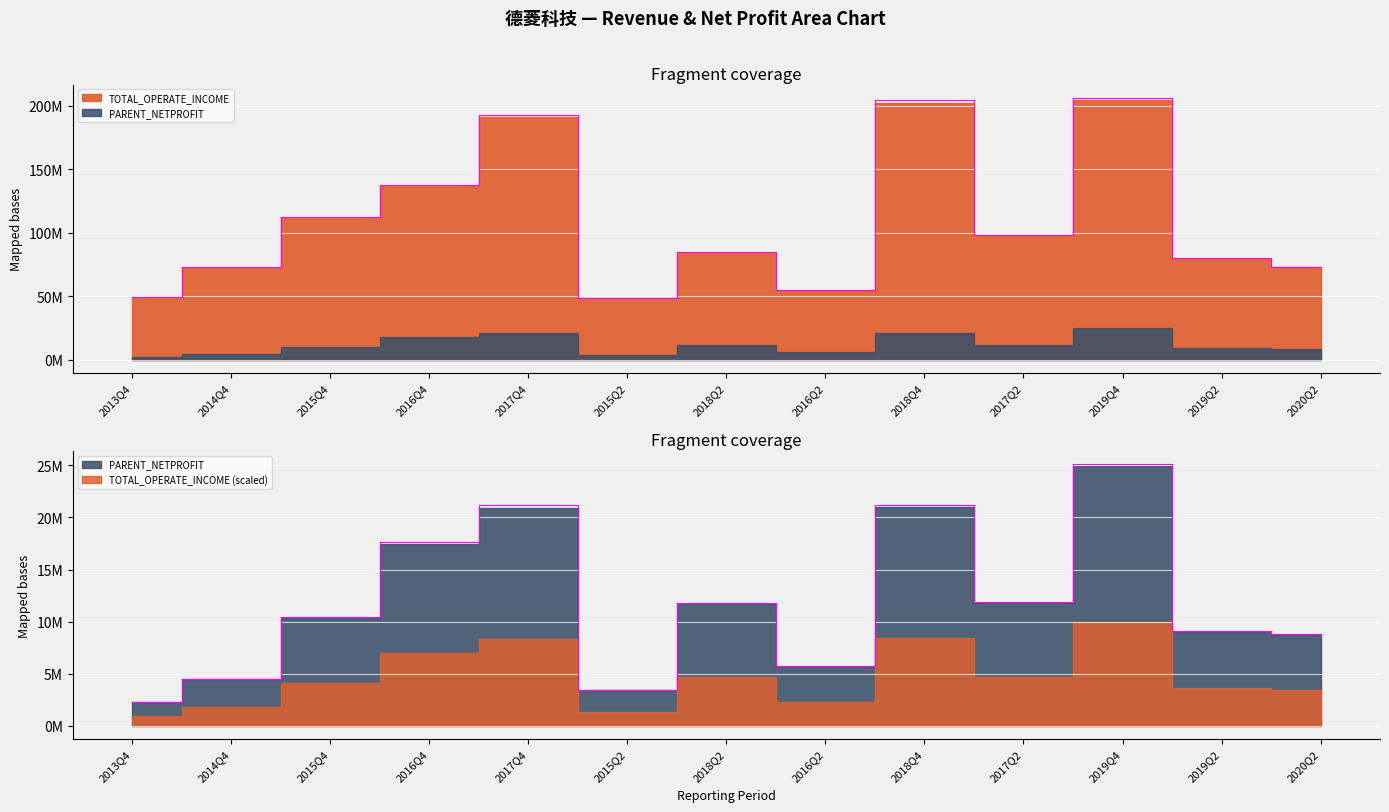

The value of TOTAL_OPERATE_INCOME at 2013Q4 is 13492727.9. True or false?

False